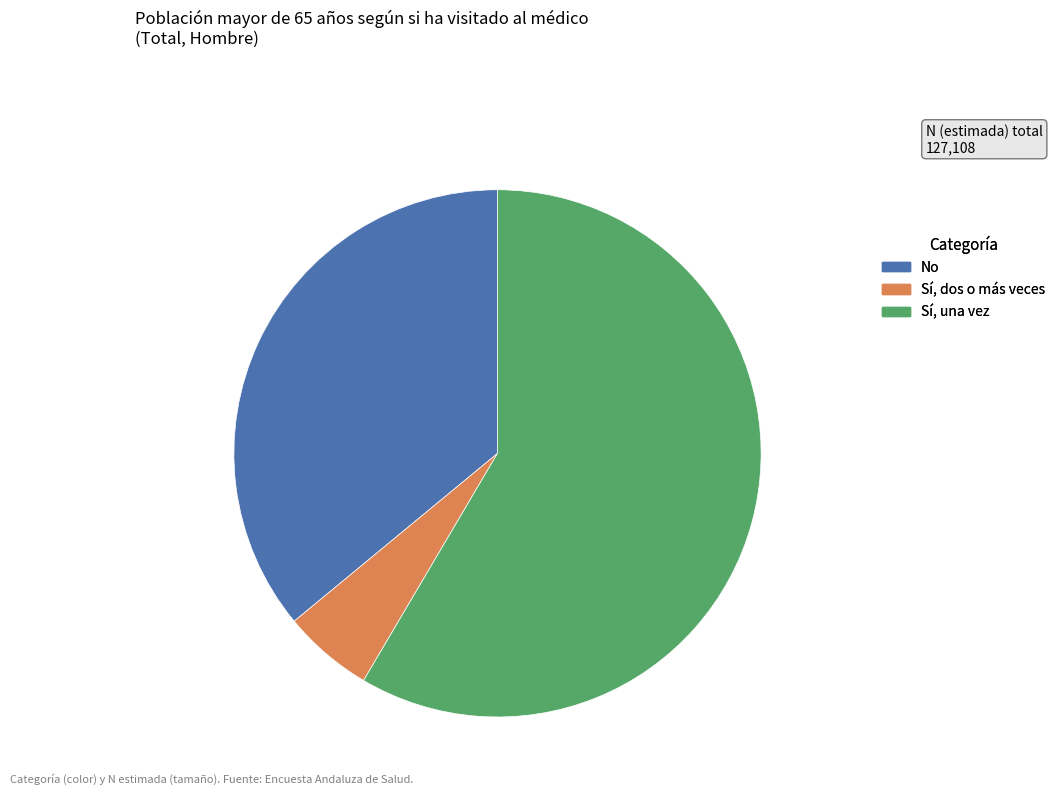

True or false: Sí, una vez accounts for 69% of the total.

False